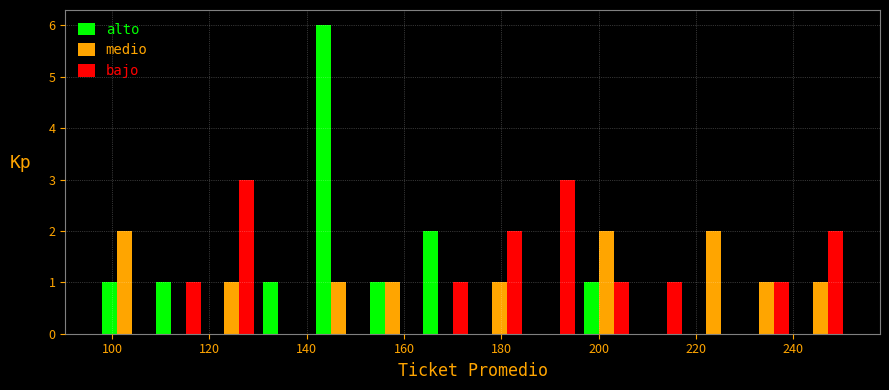

Reading left to right, list every range on the x-axis with the height of the bar of each series over it. Neither the bar edges nor the heights are printed on the chart, so give them approximately, as read against the axes.

98 to 108: alto=1	medio=2	bajo=0
108 to 120: alto=1	medio=0	bajo=1
120 to 130: alto=0	medio=1	bajo=3
130 to 142: alto=1	medio=0	bajo=0
142 to 152: alto=6	medio=1	bajo=0
152 to 164: alto=1	medio=1	bajo=0
164 to 174: alto=2	medio=0	bajo=1
174 to 186: alto=0	medio=1	bajo=2
186 to 196: alto=0	medio=0	bajo=3
196 to 208: alto=1	medio=2	bajo=1
208 to 218: alto=0	medio=0	bajo=1
218 to 230: alto=0	medio=2	bajo=0
230 to 240: alto=0	medio=1	bajo=1
240 to 252: alto=0	medio=1	bajo=2